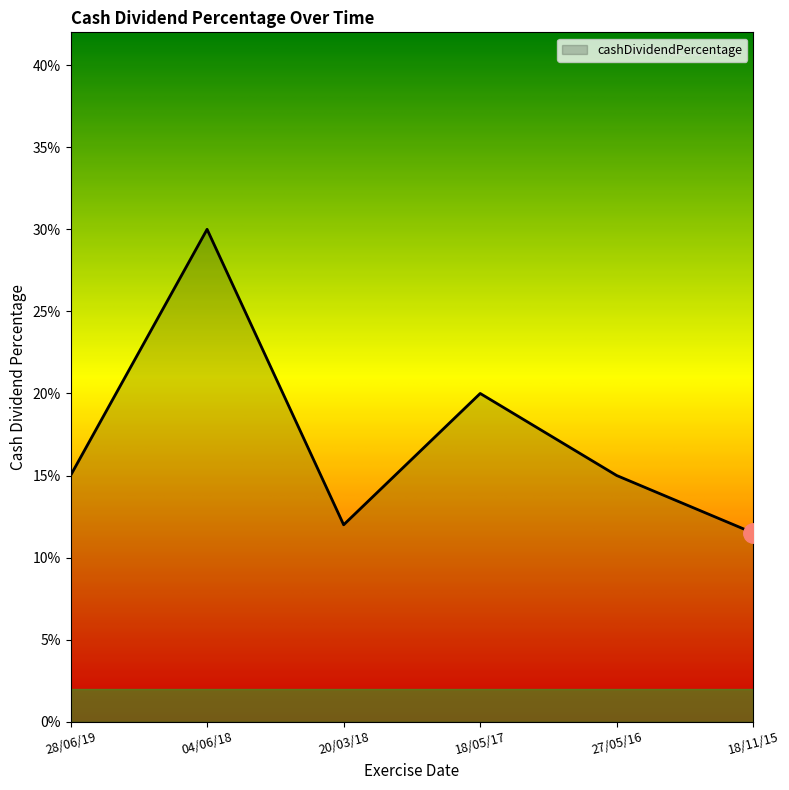

What is the difference between the values at 18/11/15 and 18/05/17?

0.1